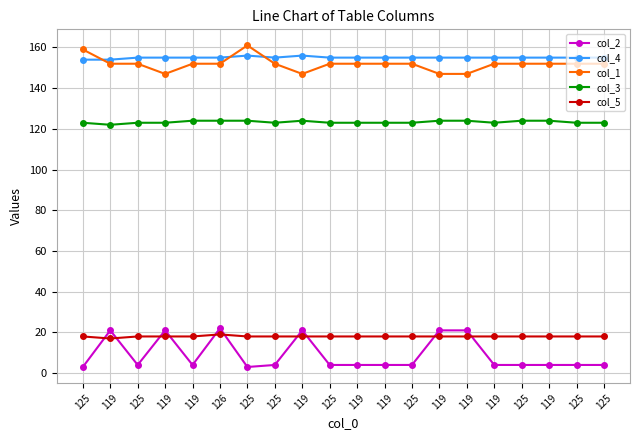

What are all the series names shown in the legend?

col_2, col_4, col_1, col_3, col_5